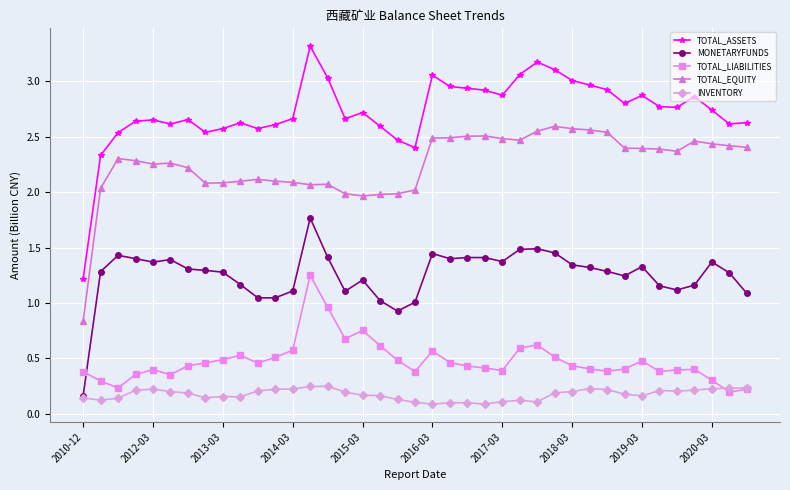

True or false: TOTAL_EQUITY and MONETARYFUNDS intersect in this chart.

False